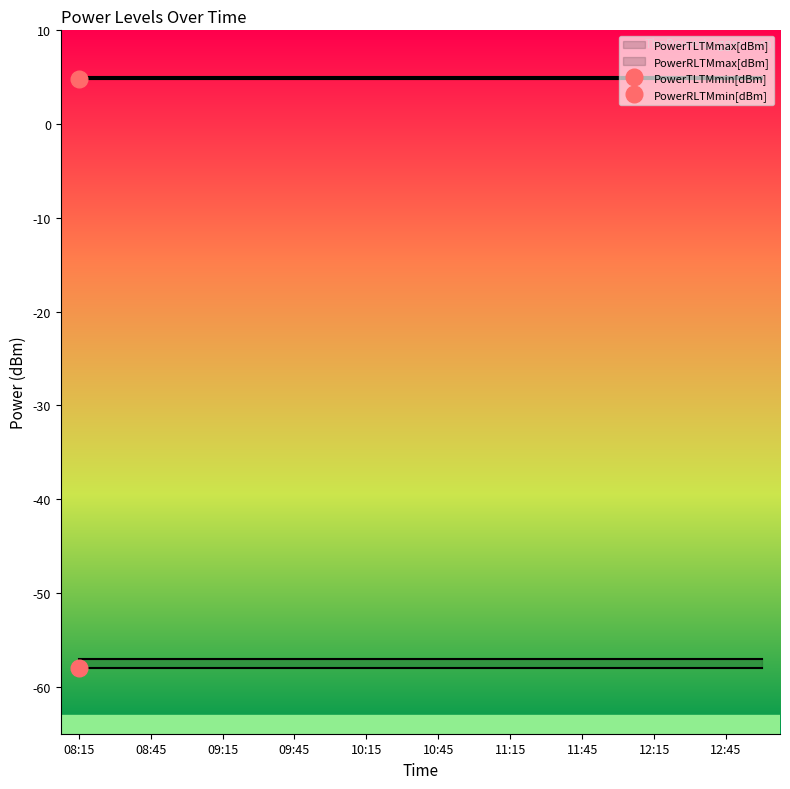

What are all the series names shown in the legend?

PowerTLTMmax[dBm], PowerTLTMmin[dBm], PowerRLTMmax[dBm], PowerRLTMmin[dBm]